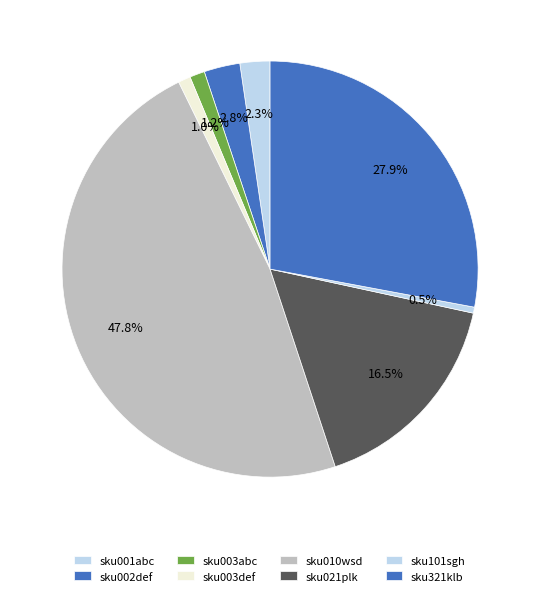

Does any single category account for the majority?

No